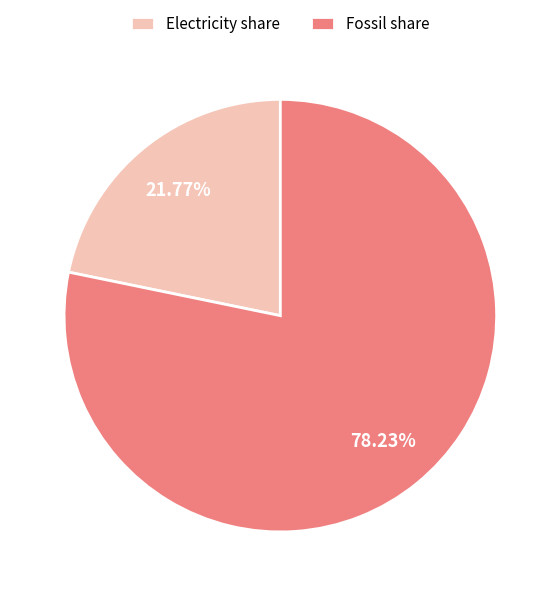

What is the total percentage of Electricity share and Fossil share?

100.0%